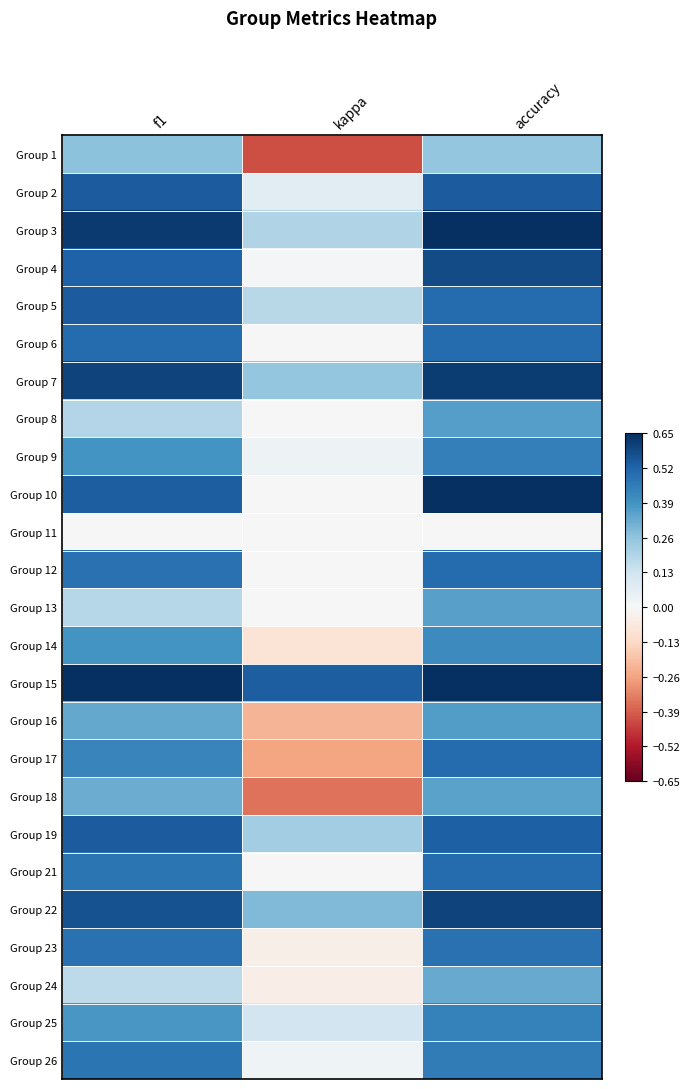

Reading left to right, list all the values displayed in this chart.

Group 1: f1=0.3	kappa=-0.4	accuracy=0.2
Group 2: f1=0.5	kappa=0.1	accuracy=0.5
Group 3: f1=0.6	kappa=0.2	accuracy=0.7
Group 4: f1=0.5	kappa=0.0	accuracy=0.6
Group 5: f1=0.5	kappa=0.2	accuracy=0.5
Group 6: f1=0.5	kappa=0.0	accuracy=0.5
Group 7: f1=0.6	kappa=0.3	accuracy=0.6
Group 8: f1=0.2	kappa=0.0	accuracy=0.4
Group 9: f1=0.4	kappa=0.0	accuracy=0.4
Group 10: f1=0.5	kappa=0.0	accuracy=0.7
Group 11: f1=0.0	kappa=0.0	accuracy=0.0
Group 12: f1=0.5	kappa=0.0	accuracy=0.5
Group 13: f1=0.2	kappa=0.0	accuracy=0.4
Group 14: f1=0.4	kappa=-0.1	accuracy=0.4
Group 15: f1=0.8	kappa=0.5	accuracy=0.8
Group 16: f1=0.3	kappa=-0.2	accuracy=0.4
Group 17: f1=0.4	kappa=-0.3	accuracy=0.5
Group 18: f1=0.3	kappa=-0.4	accuracy=0.3
Group 19: f1=0.5	kappa=0.2	accuracy=0.5
Group 21: f1=0.5	kappa=0.0	accuracy=0.5
Group 22: f1=0.6	kappa=0.3	accuracy=0.6
Group 23: f1=0.5	kappa=-0.0	accuracy=0.5
Group 24: f1=0.2	kappa=-0.0	accuracy=0.3
Group 25: f1=0.4	kappa=0.1	accuracy=0.4
Group 26: f1=0.5	kappa=0.0	accuracy=0.5